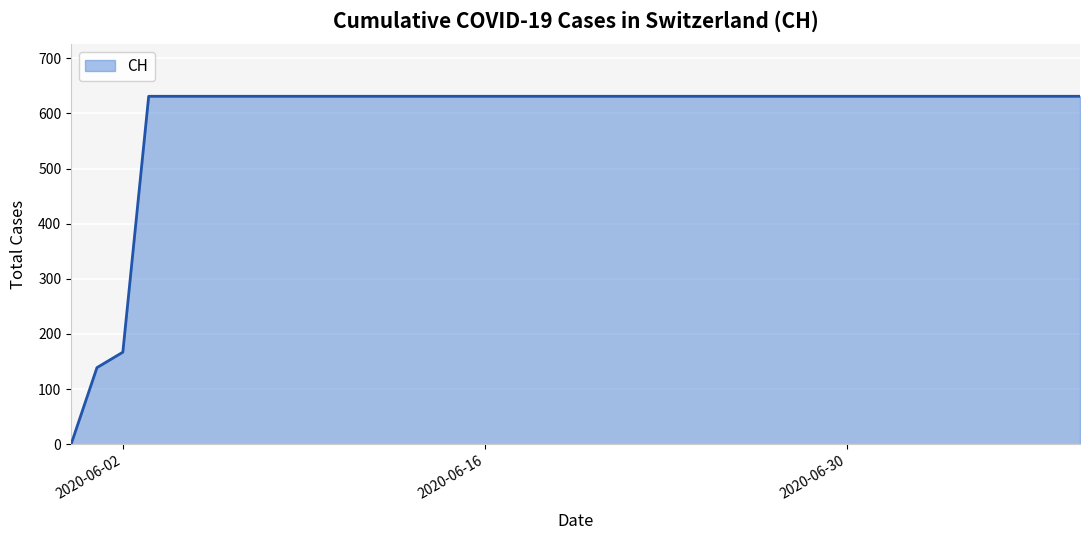

What is the greatest value displayed?

631